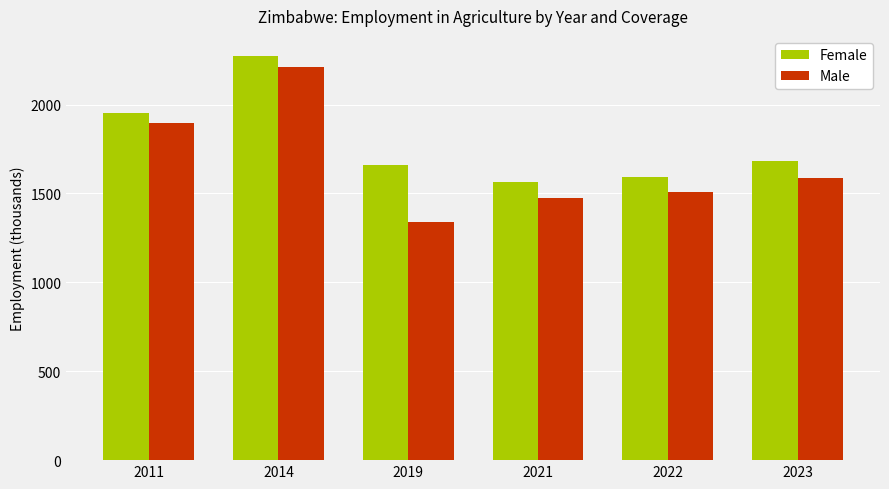

At which label does Male reach its peak?

2014